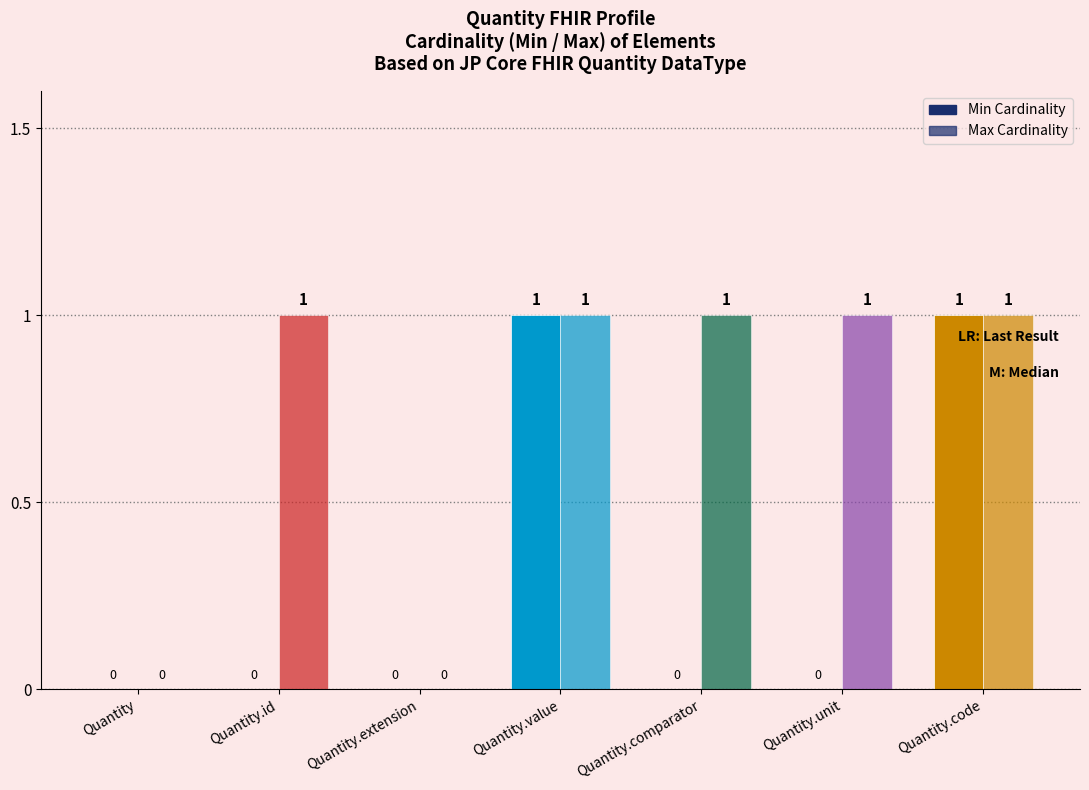

What is the label of the 1st bar from the left?

Quantity